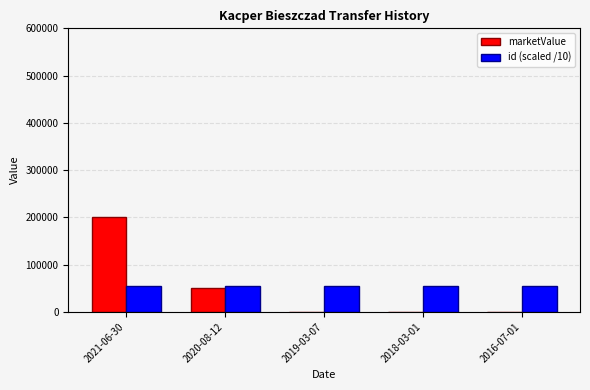

What is the sum of all id (scaled /10) values?

277472.0